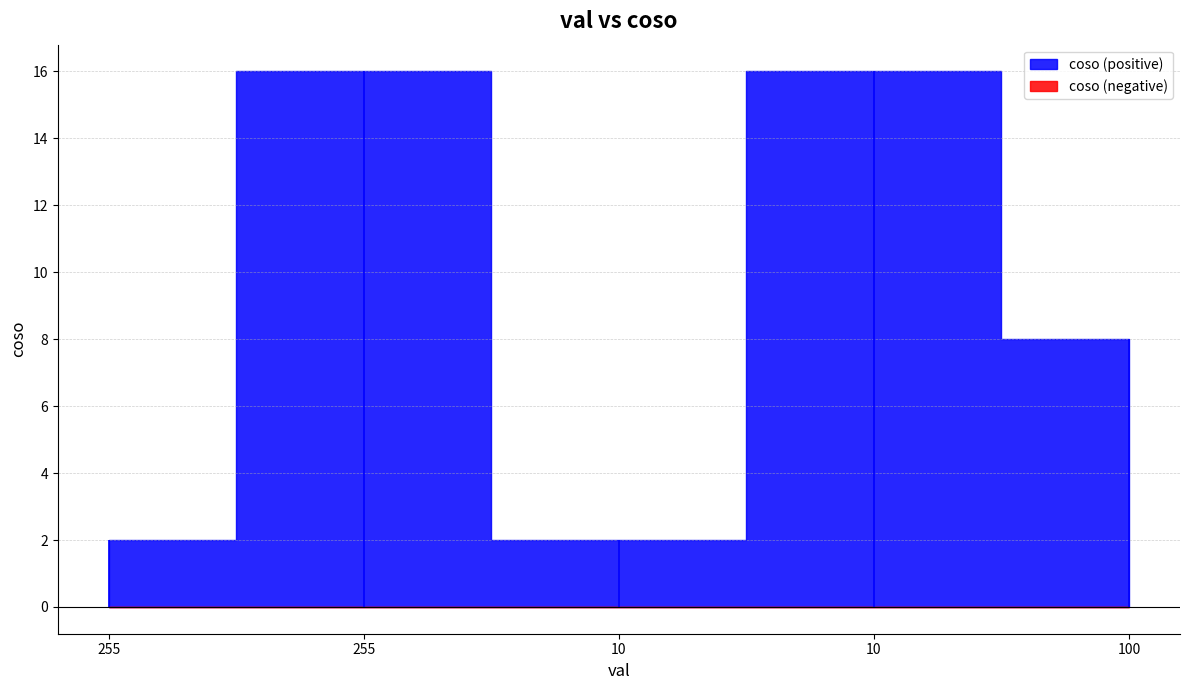

What is the ratio of the value at 10 to the value at 255?

8.0